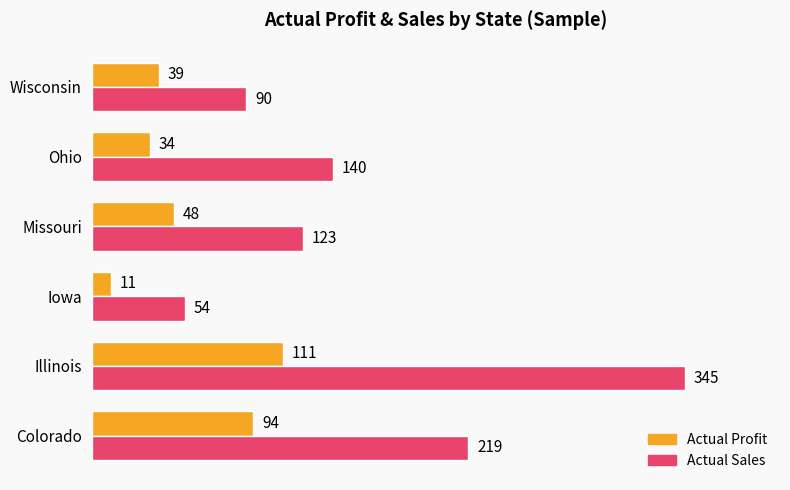

Rank the series by their average value, from lowest to highest.

Actual Profit, Actual Sales